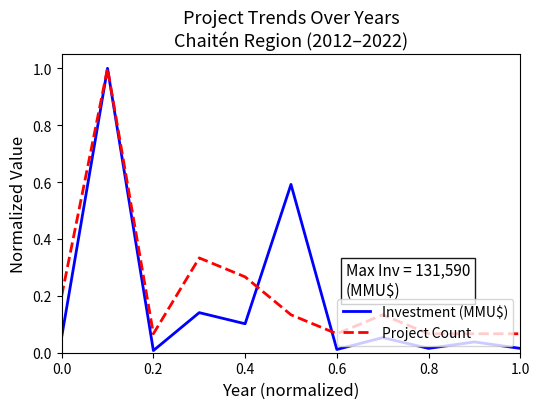

Which series has the widest spread of values?

Investment (MMU$)